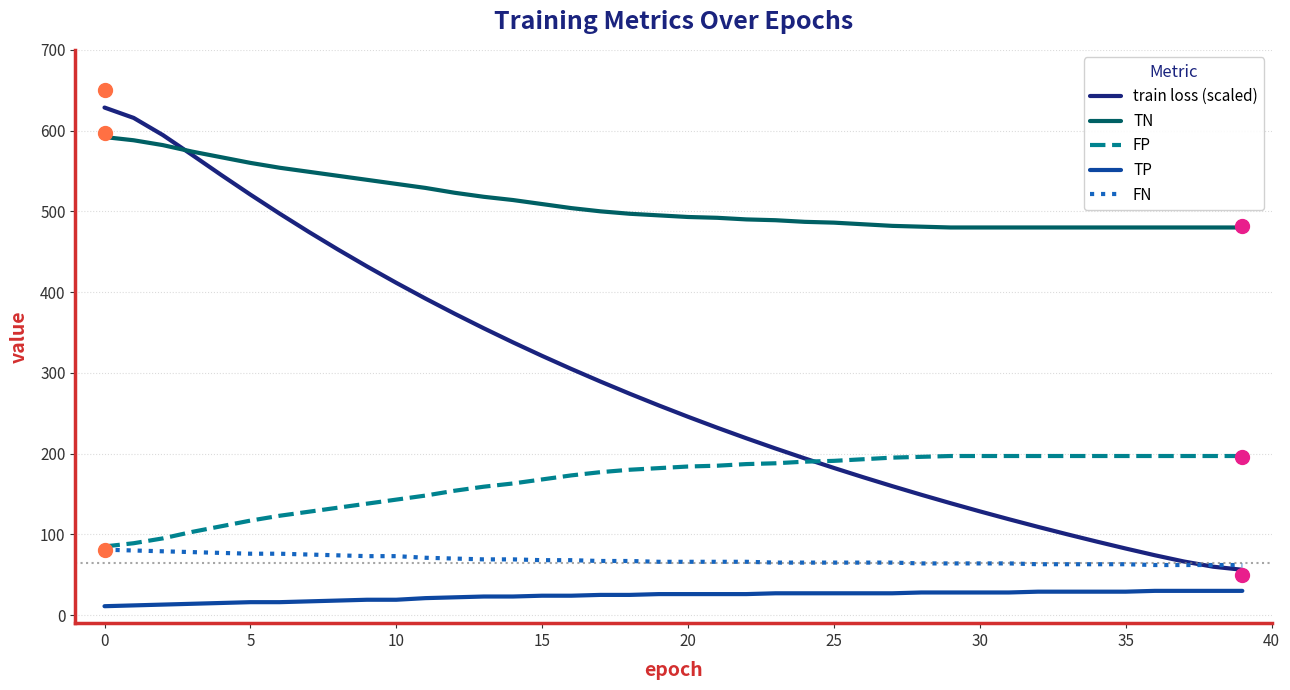

Which series has the largest total across all categories?

TN